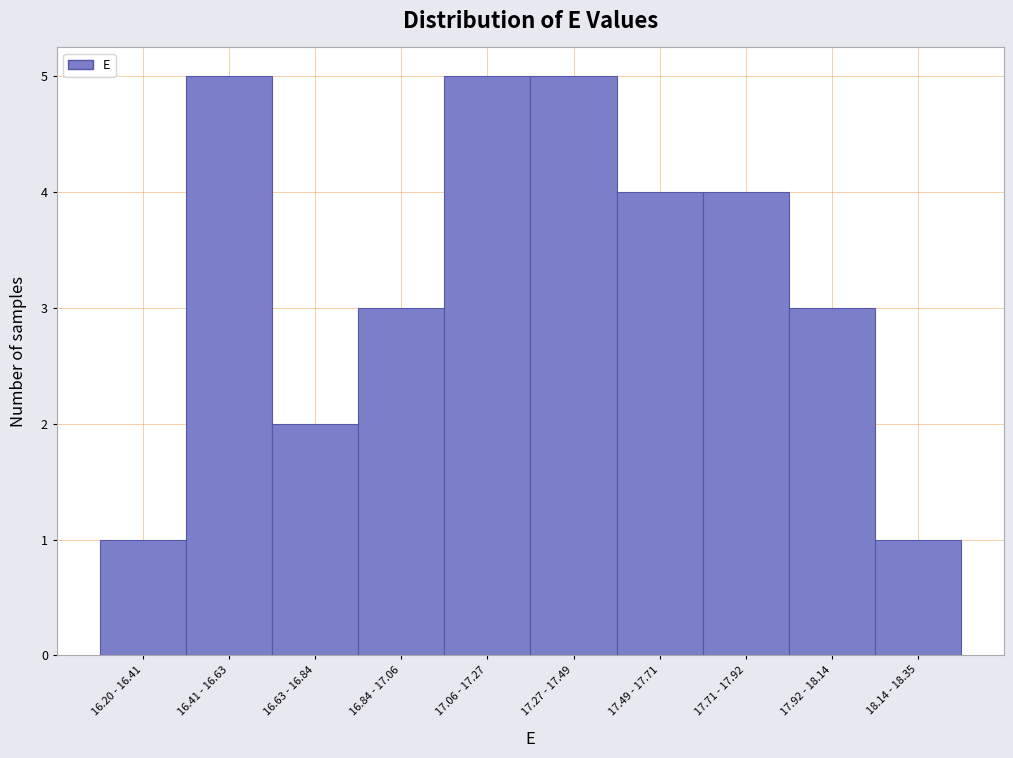

Reading left to right, extract all data points from this chart.

1	5	2	3	5	5	4	4	3	1